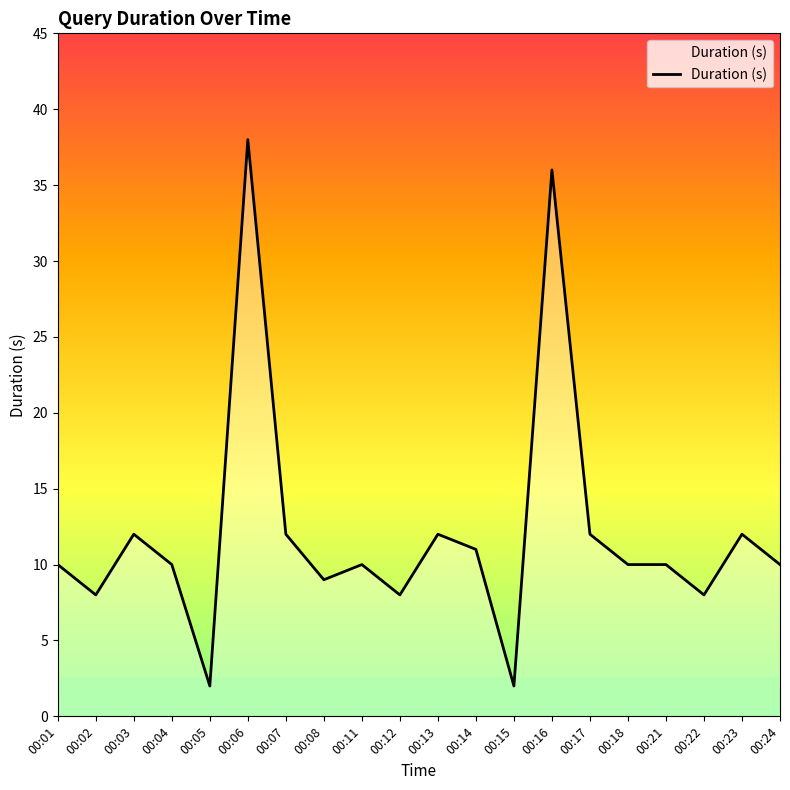

How many lines are shown in the chart?

1